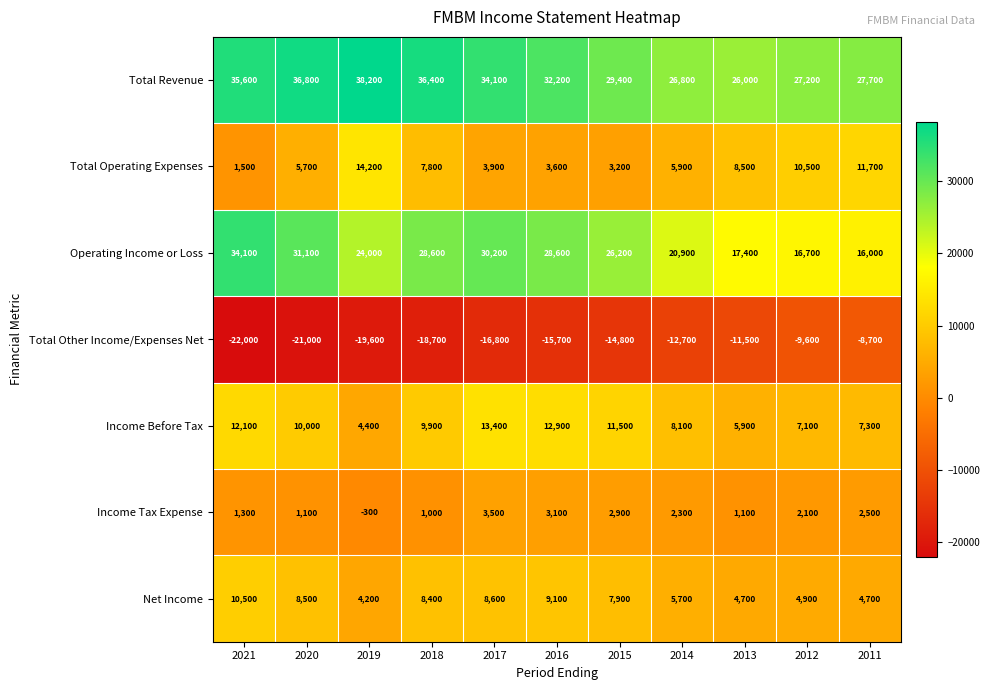

How many distinct data groups are displayed?

7